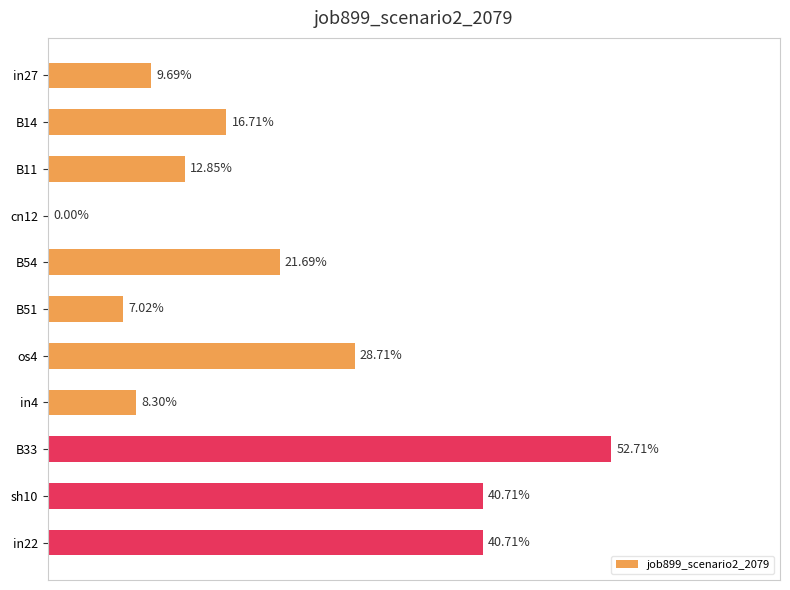

Are the bars horizontal?

Yes